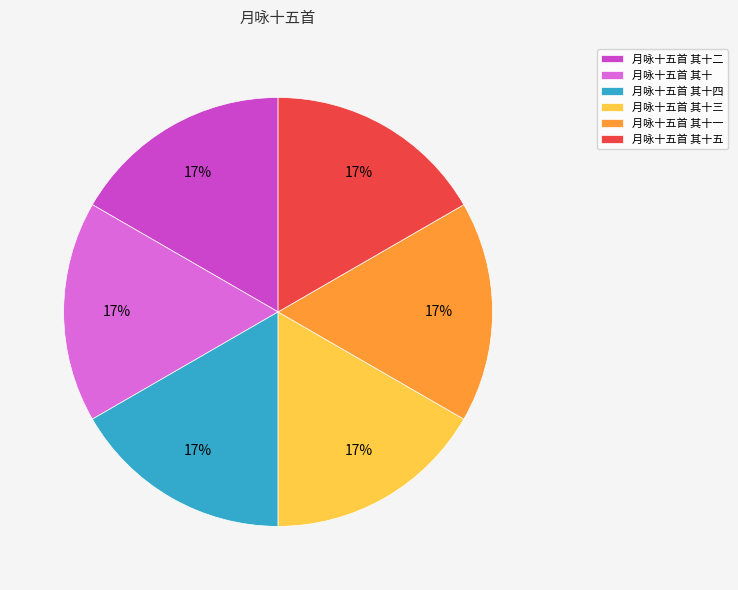

To the nearest percent, what is the average slice percentage?

17%